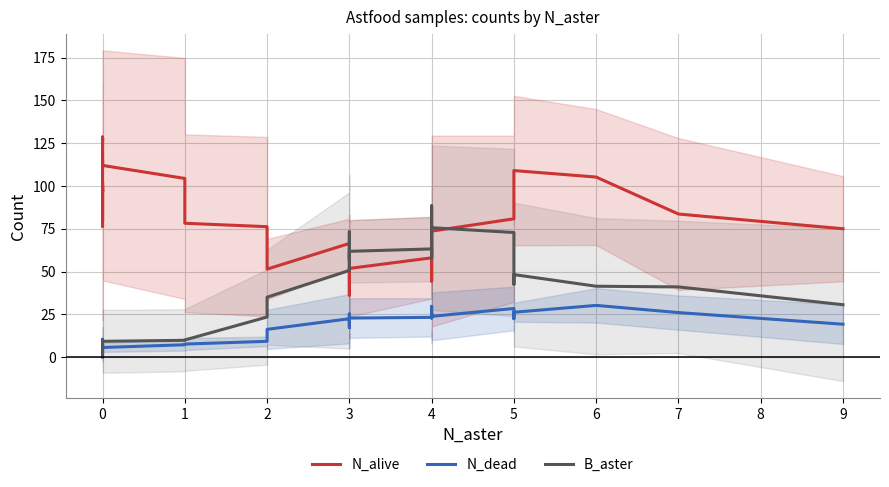

How many lines are shown in the chart?

3